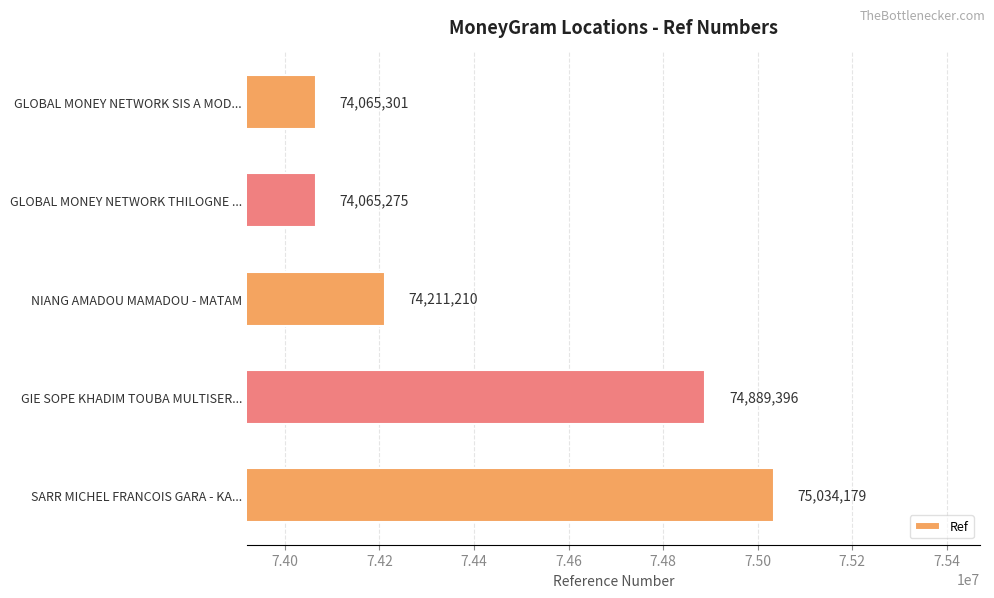

Reading top to bottom, list all the values displayed in this chart.

74065301	74065275	74211210	74889396	75034179